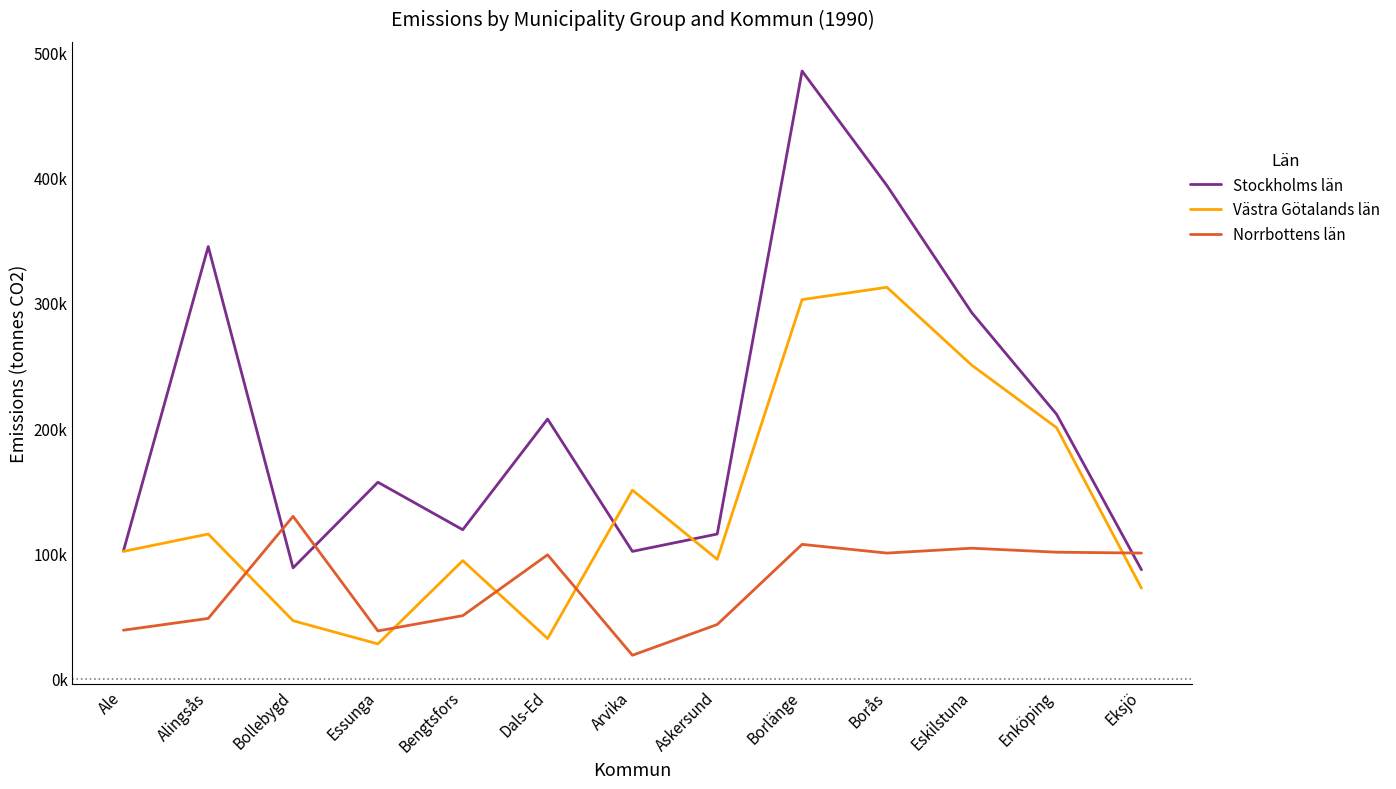

True or false: Västra Götalands län has more than 0 points higher than both neighbors.

True